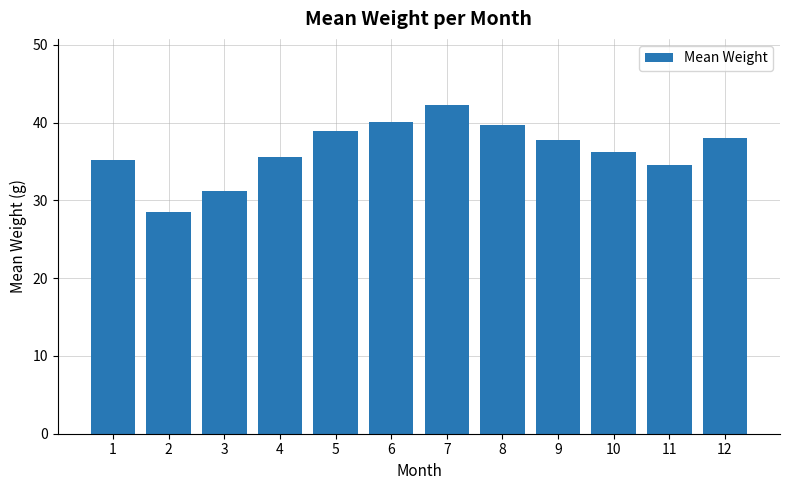

Are the bars horizontal?

No